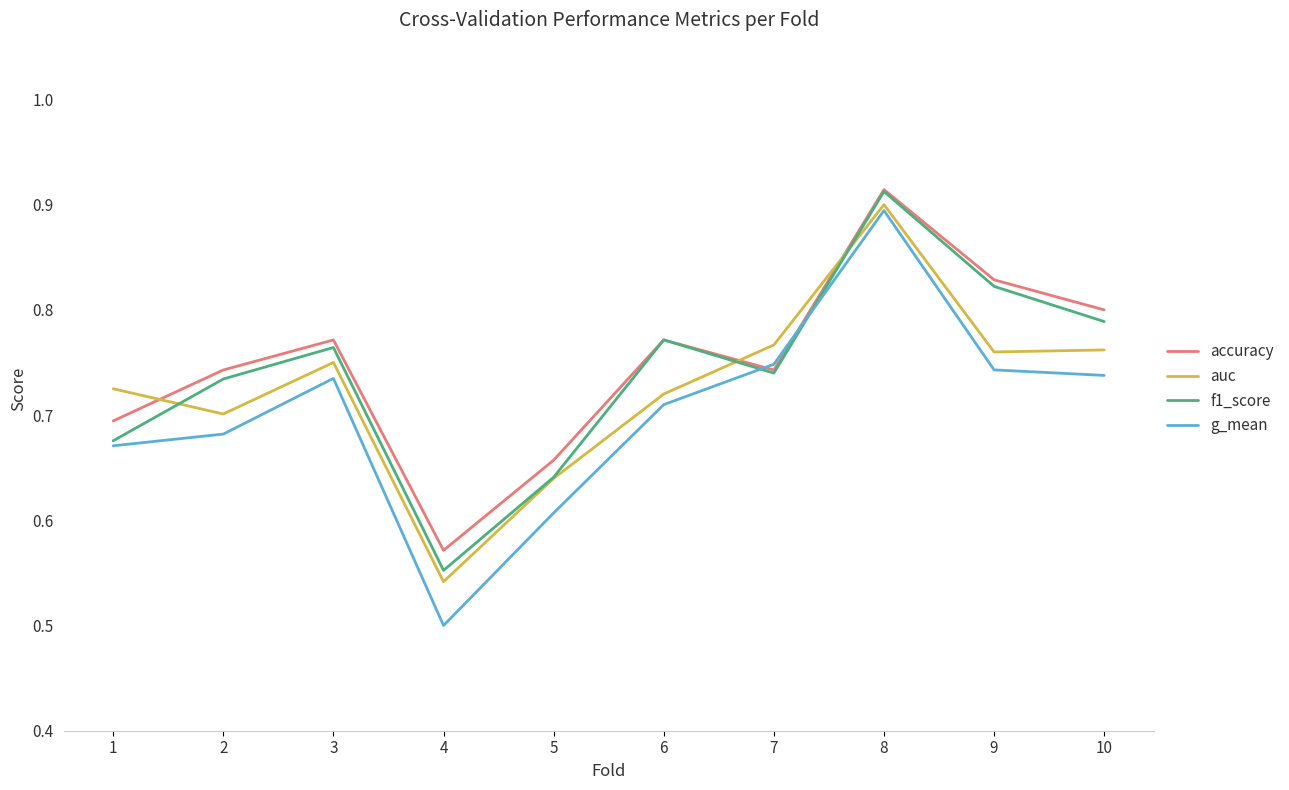

Which category has the highest value in the auc series?

8